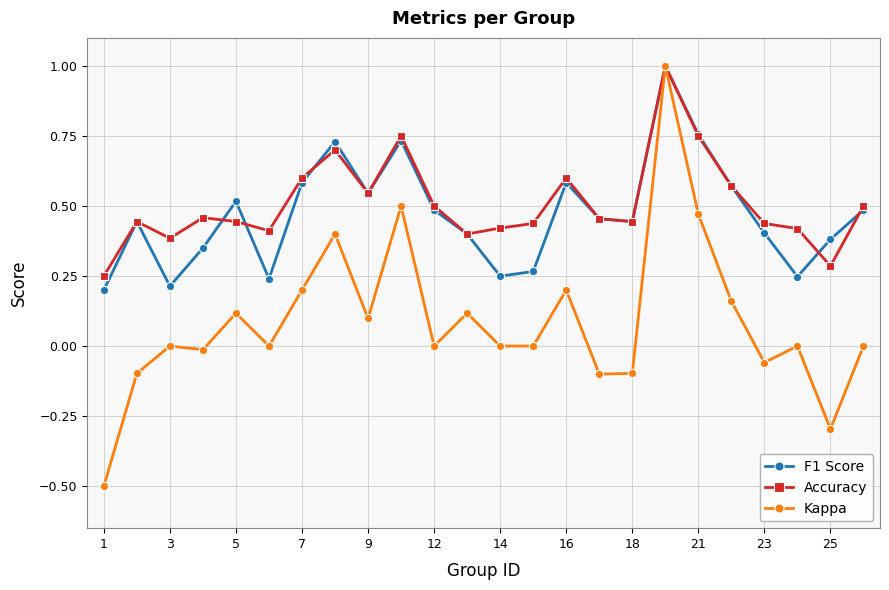

Which series has the widest spread of values?

Kappa